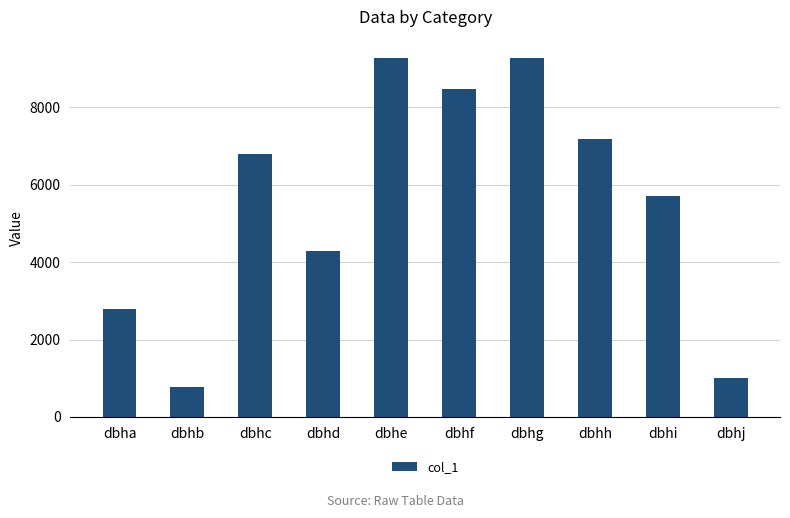

What is the change in value from dbhb to dbhd?

+3497